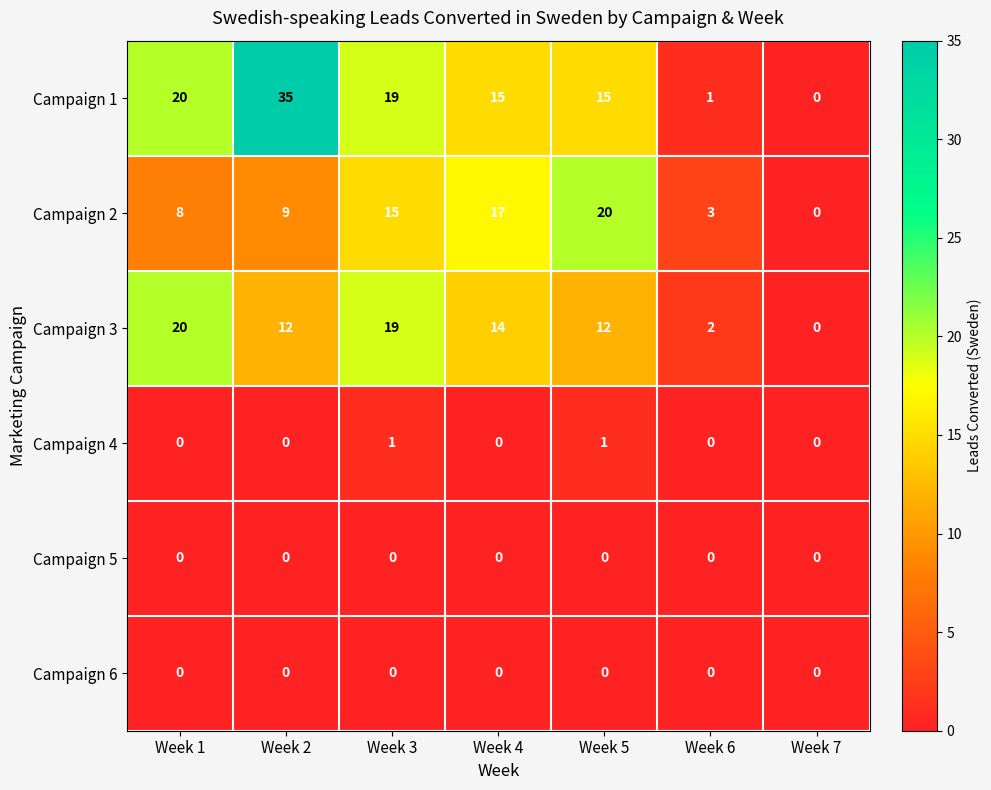

What is the average value of the Campaign 2 series?

10